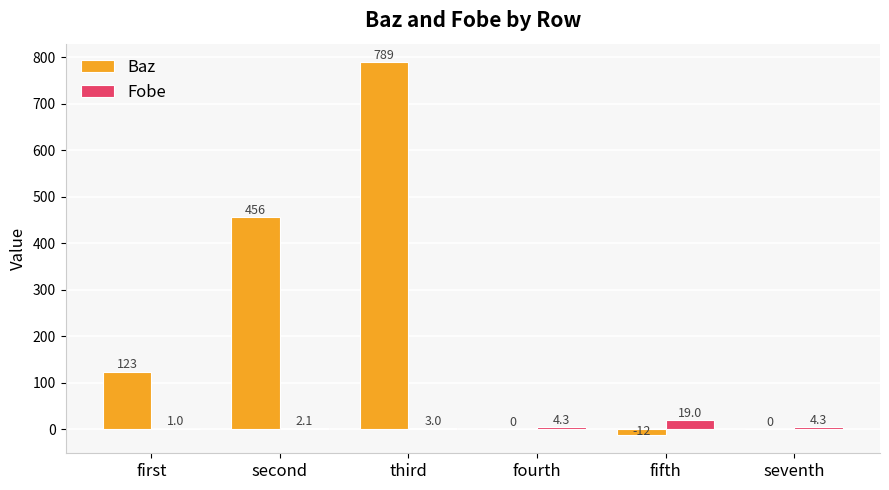

Which series has the widest spread of values?

Baz